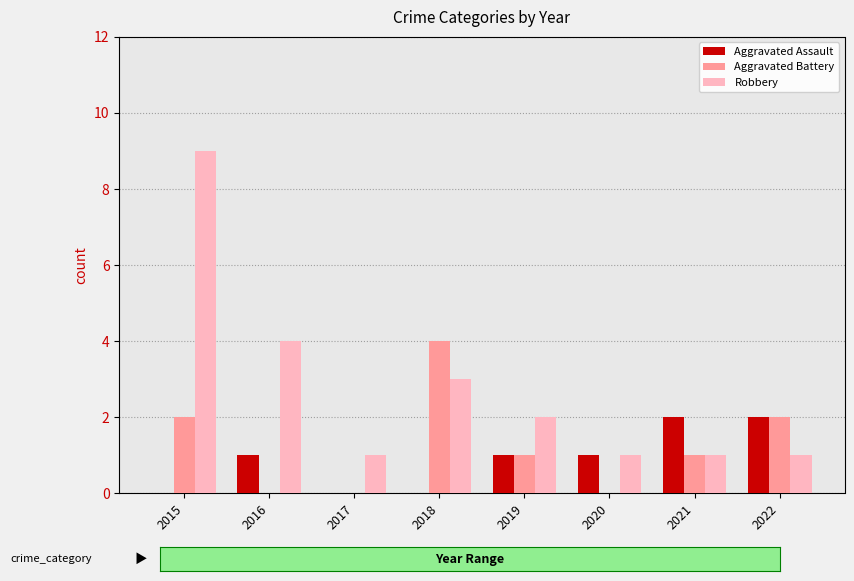

Is it true that Robbery equals 2 at 2017?

False